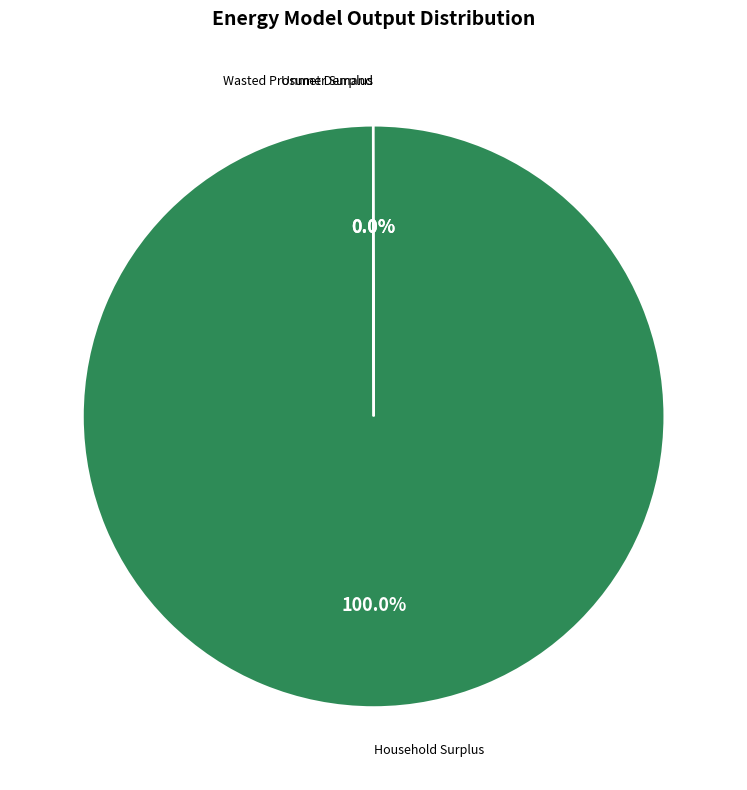

Is there a majority slice in this chart?

Yes